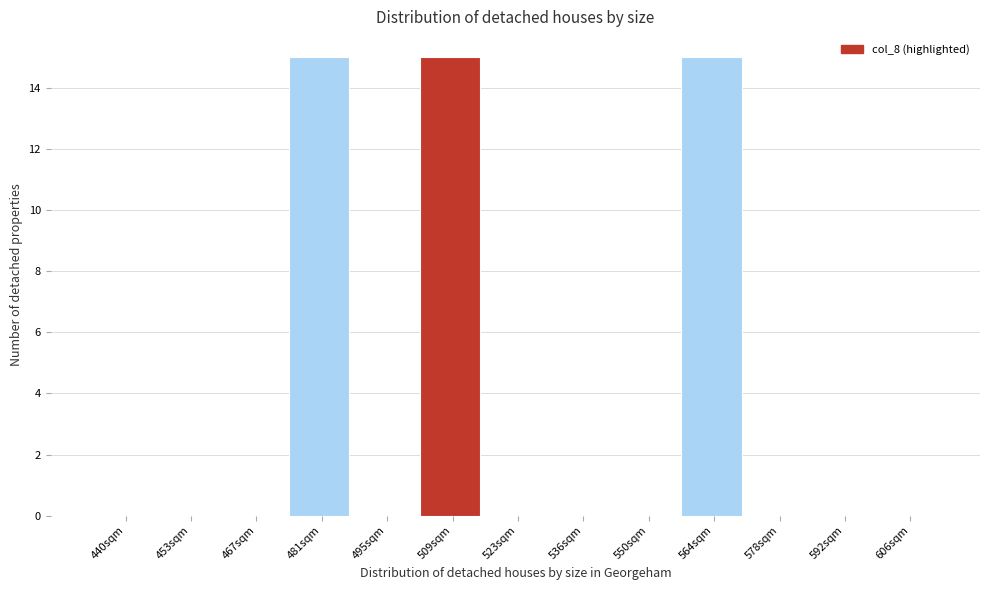

True or false: the data shows 6 at 606sqm.

False